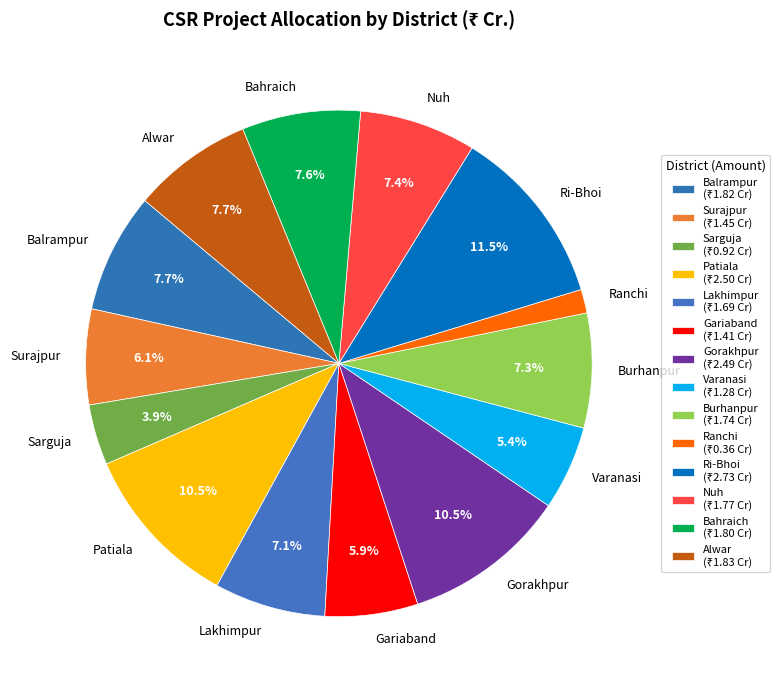

Between Varanasi and Patiala, which is larger?

Patiala